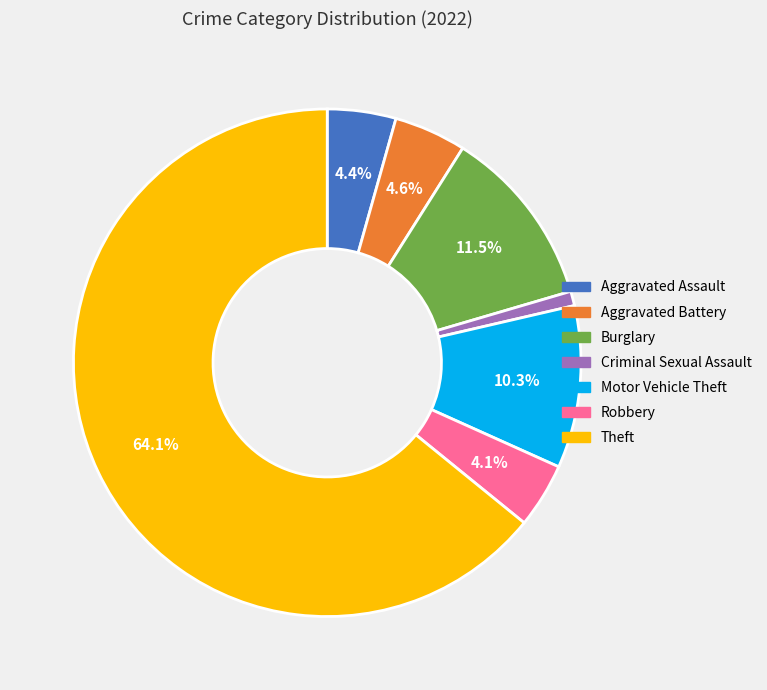

True or false: Robbery accounts for 11% of the total.

False